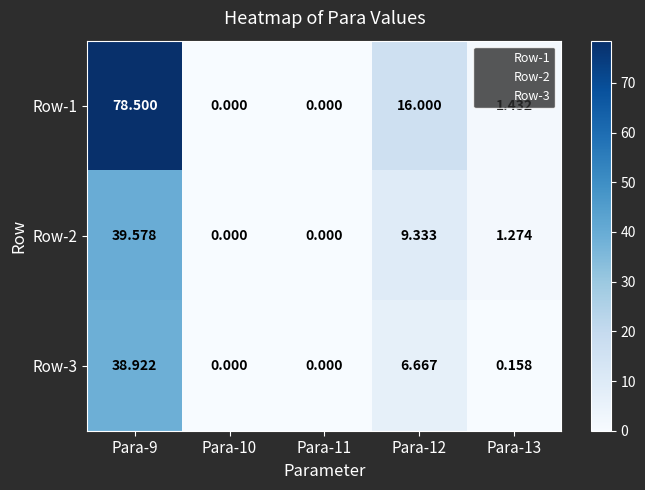

Is the value of Row-3 at Para-13 greater than the value of Row-2 at Para-10?

Yes